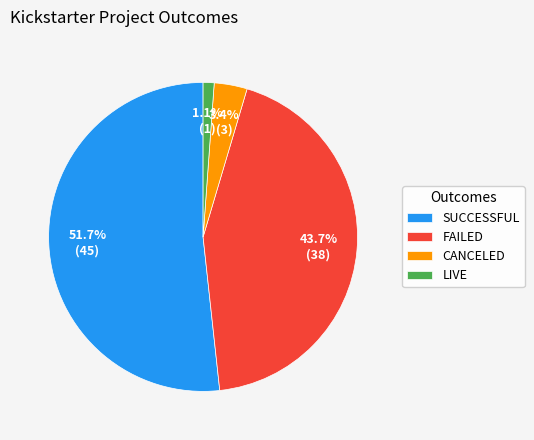

To the nearest percent, what is the difference between the largest and smallest slice percentages?

51%